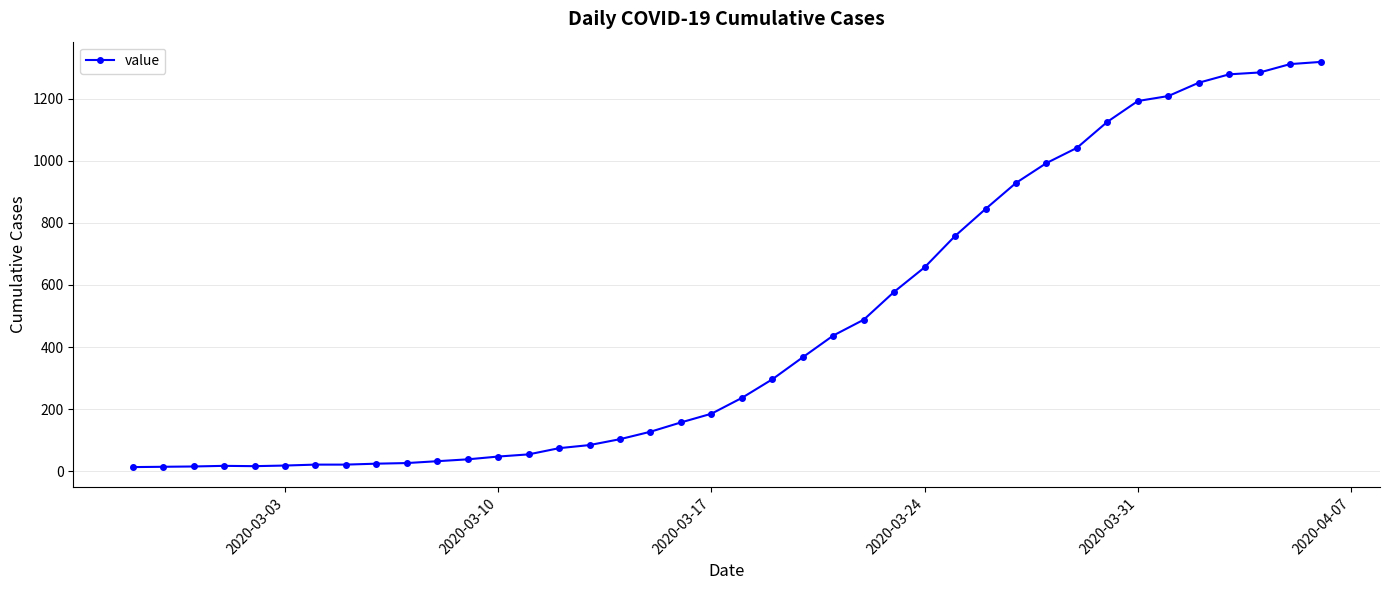

What is the greatest value displayed?

1319